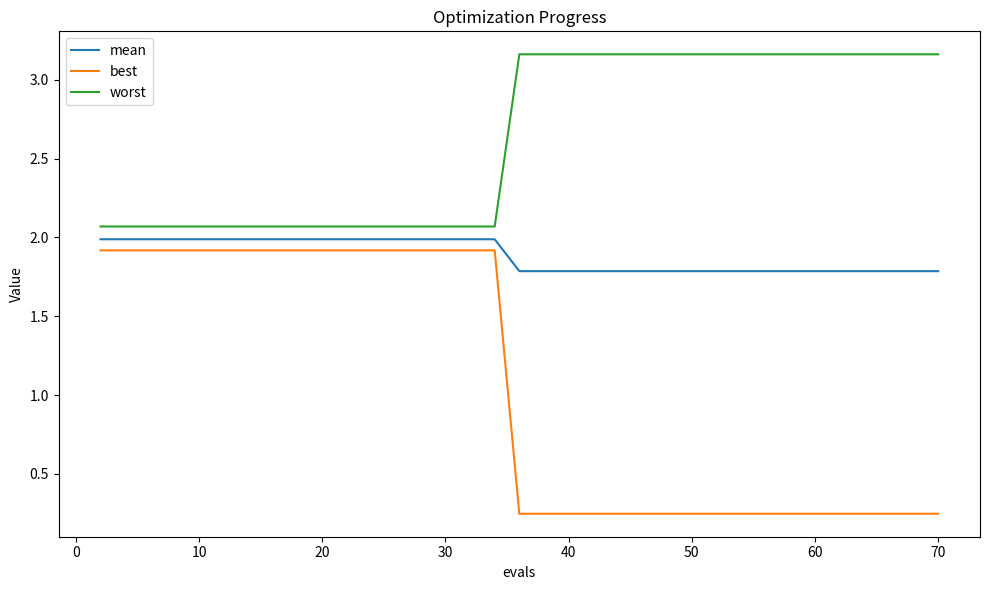

What is the difference between the maximum and minimum values in the worst series?

1.1